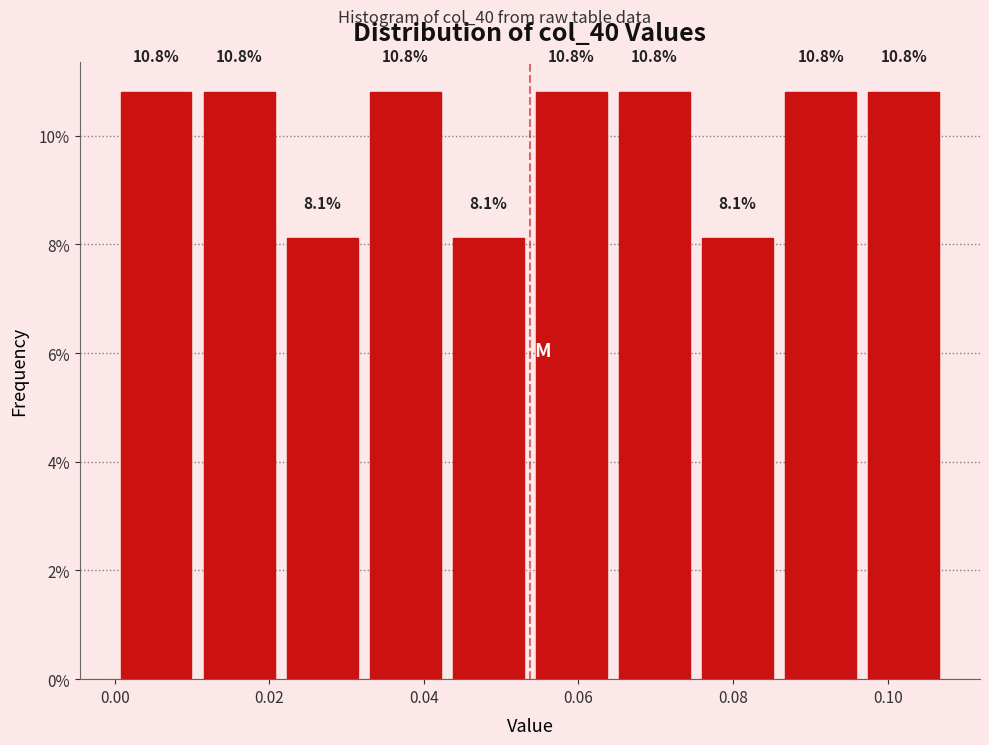

Reading left to right, transcribe this chart: for each bar, give the range it covers on the x-axis and its height. The bar edges are not printed on the chart, so give them approximately, as read against the axis.

0.000 to 0.010: 10.8
0.010 to 0.022: 10.8
0.022 to 0.032: 8.1
0.032 to 0.042: 10.8
0.042 to 0.054: 8.1
0.054 to 0.064: 10.8
0.064 to 0.076: 10.8
0.076 to 0.086: 8.1
0.086 to 0.096: 10.8
0.096 to 0.108: 10.8